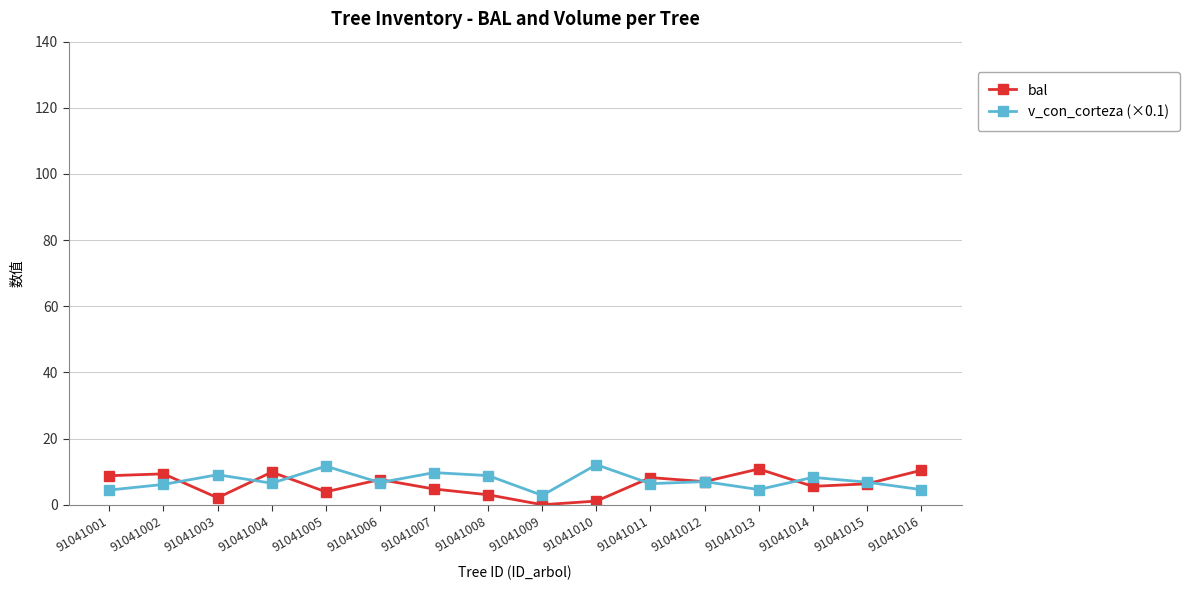

What is the value of the v_con_corteza (×0.1) point at the 9th from the left?

2.8